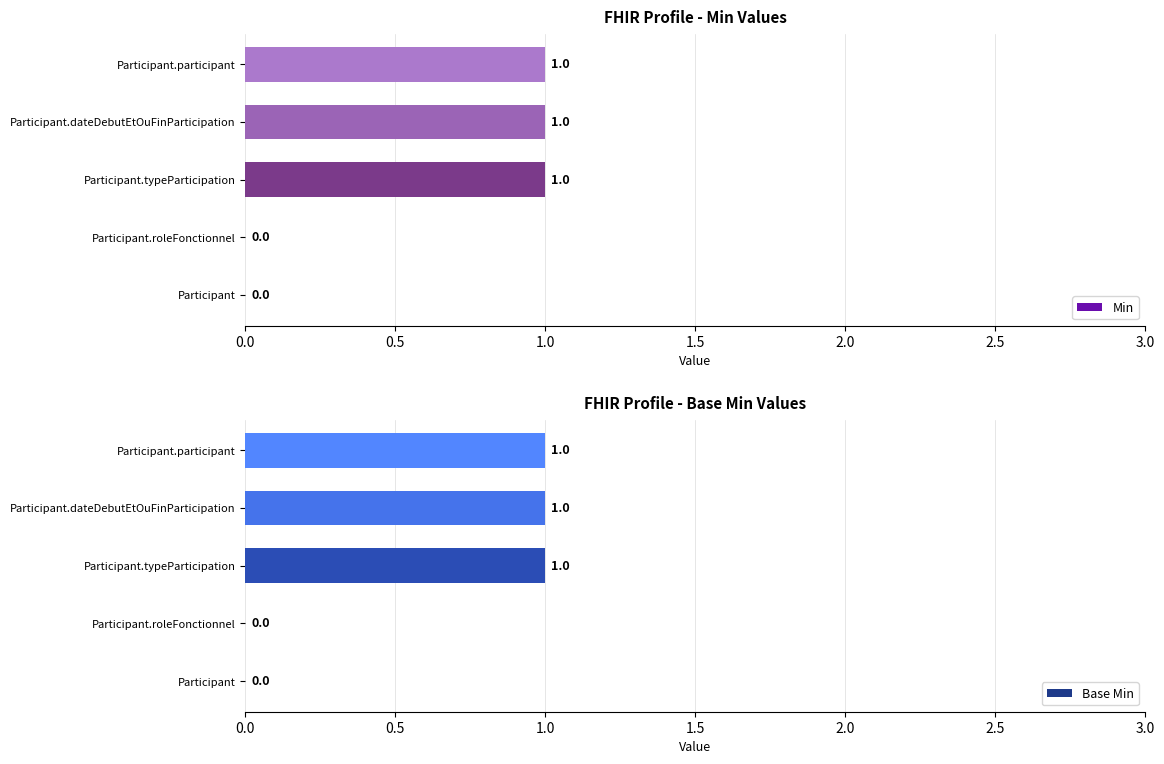

What is the difference between the second highest and minimum values in the Min series?

1